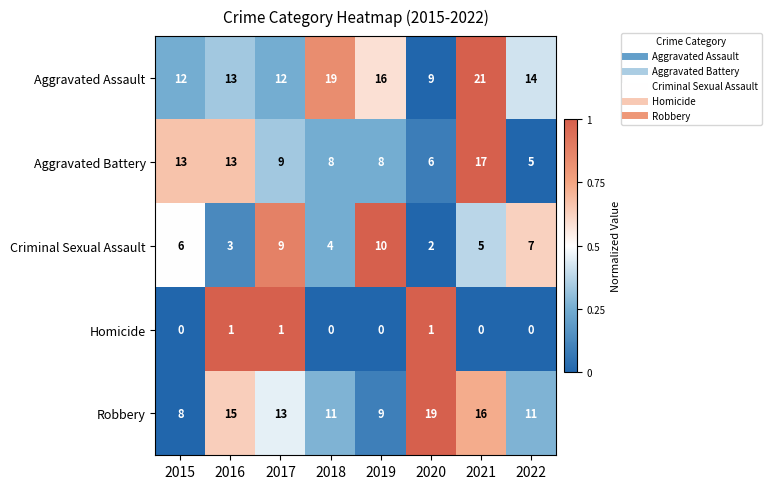

At which category does the chart reach its peak across all series?

2021